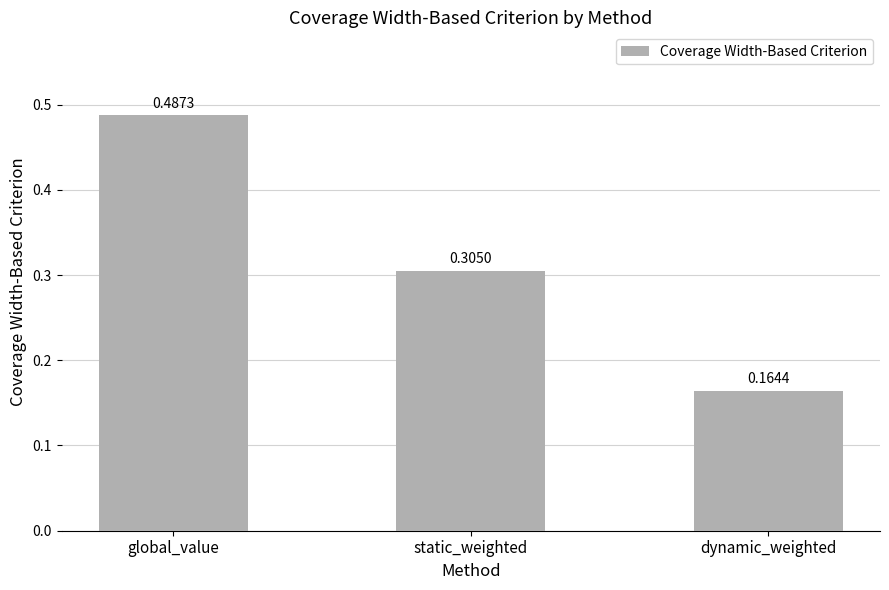

What is the label of the 2nd bar from the left?

static_weighted